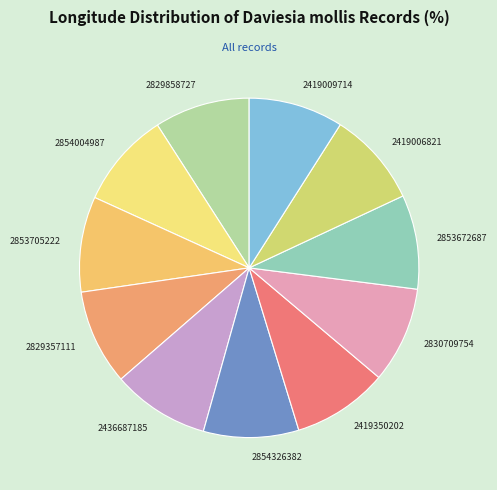

What is the ratio of the value at 2419350202 to the value at 2853672687?

1.0